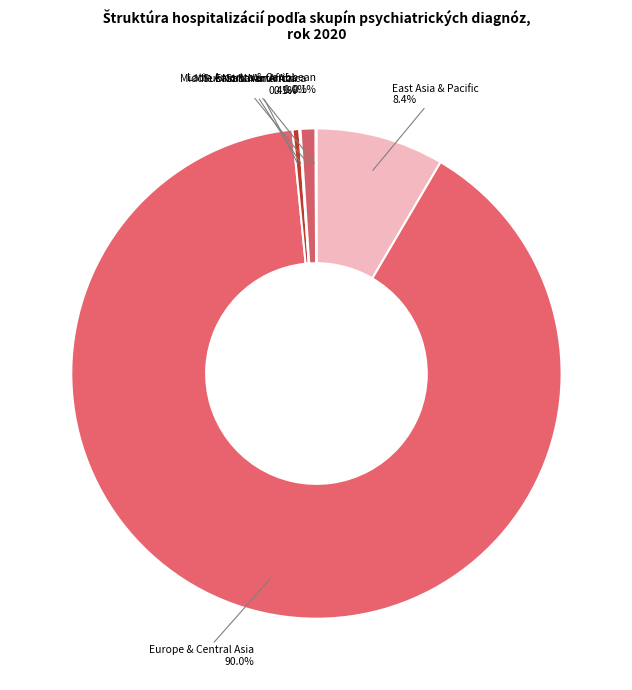

What is the largest slice in the pie chart?

Europe & Central Asia